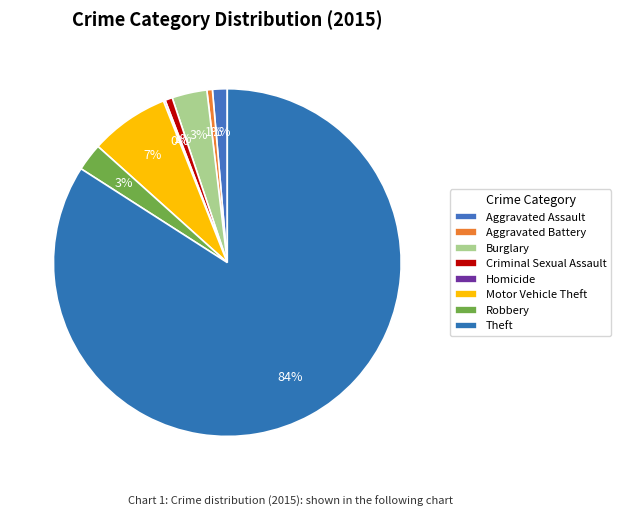

To the nearest percent, what percentage of the pie is Aggravated Assault?

1%